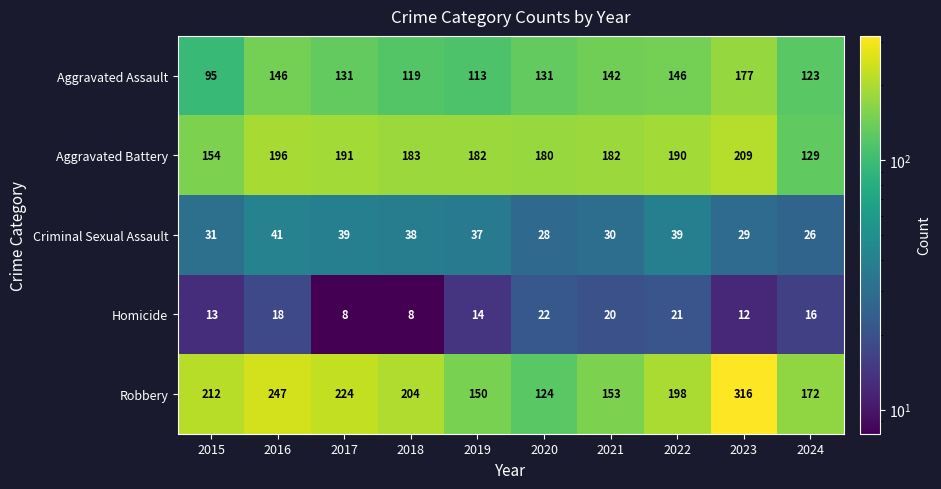

List the series in order of their peak value, highest first.

Robbery, Aggravated Battery, Aggravated Assault, Criminal Sexual Assault, Homicide